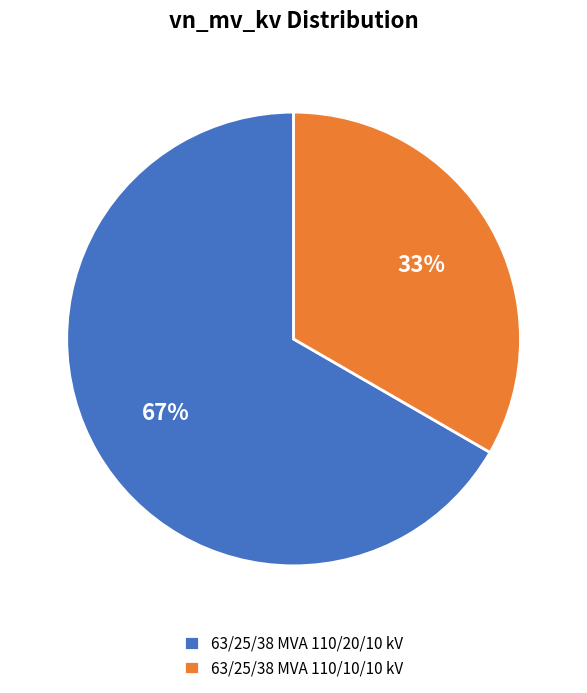

To the nearest percent, what is the average slice percentage?

50%